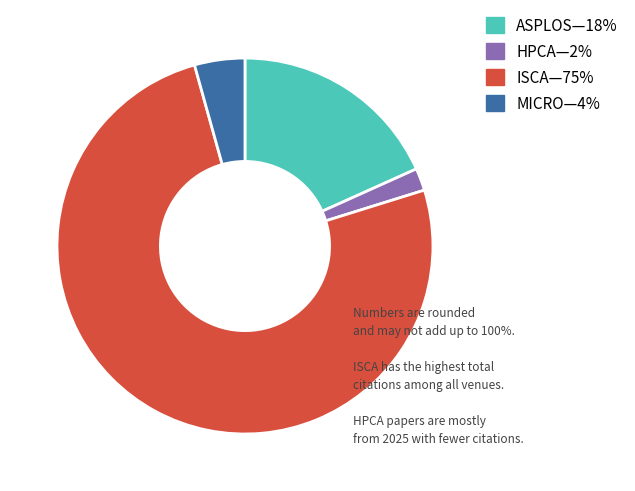

Does any single category account for the majority?

Yes